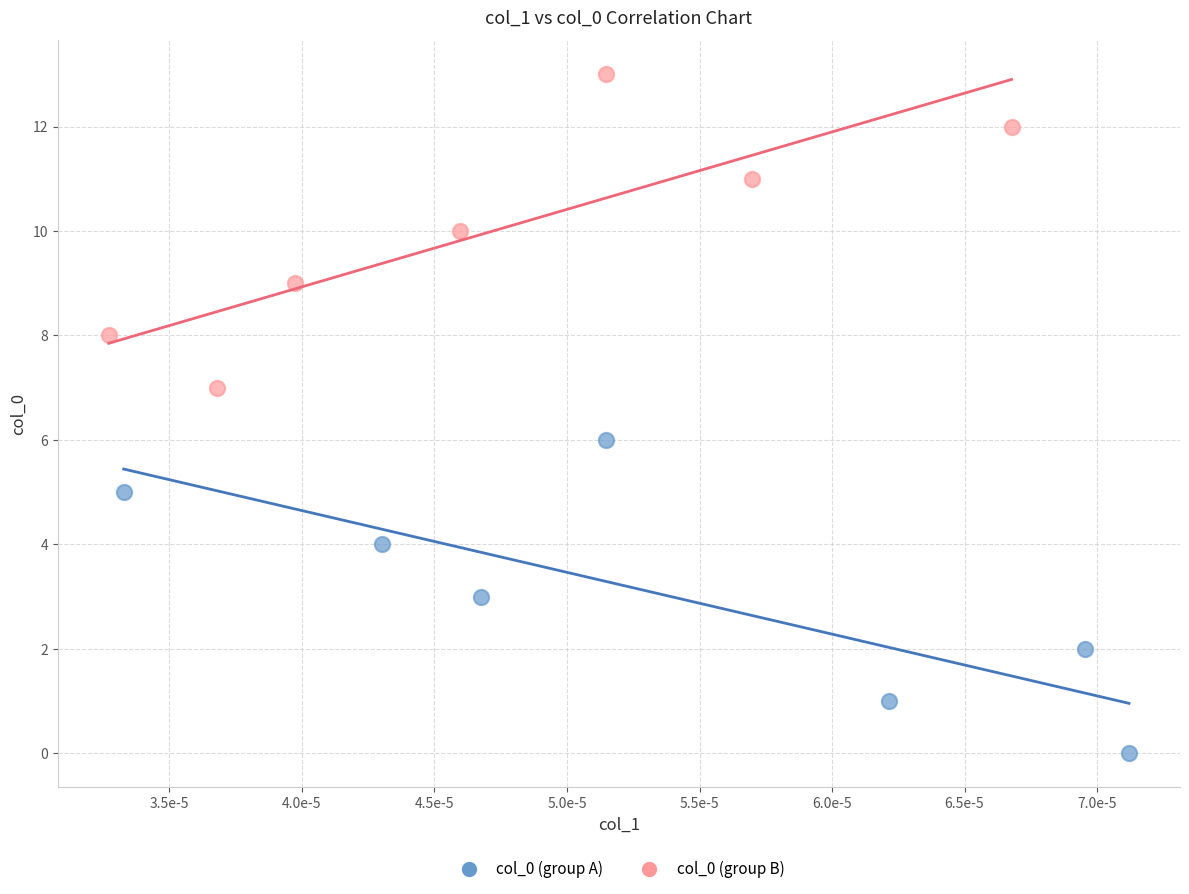

Which series reaches the minimum Y coordinate?

col_0 (group A)